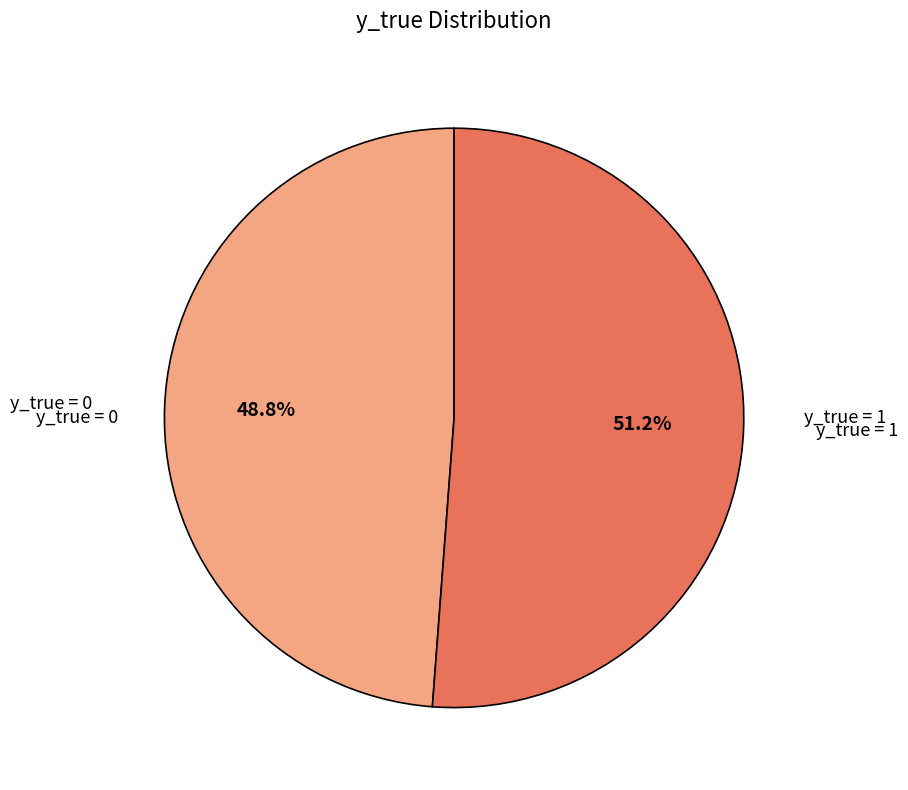

How many slices are in this pie chart?

2